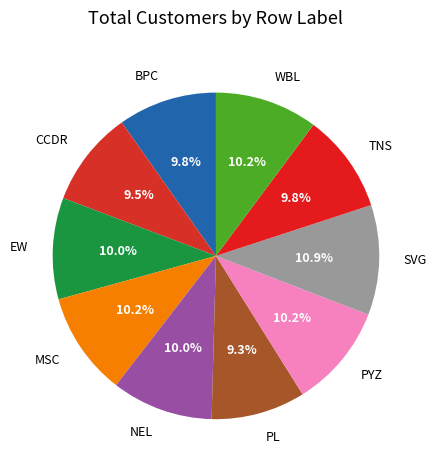

Is it true that SVG is 11% of the pie?

True